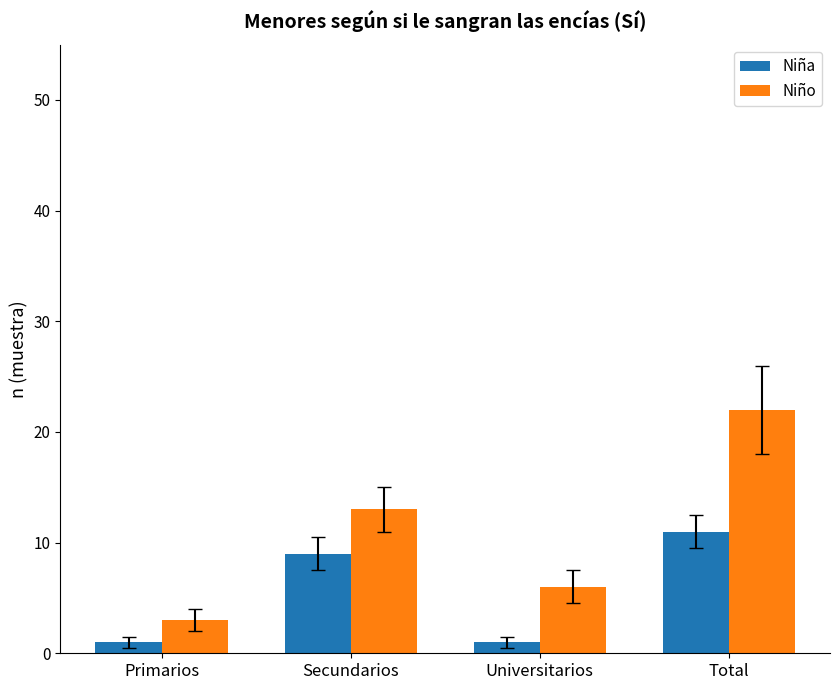

Read the Niña value at Secundarios, to the nearest 5.

10